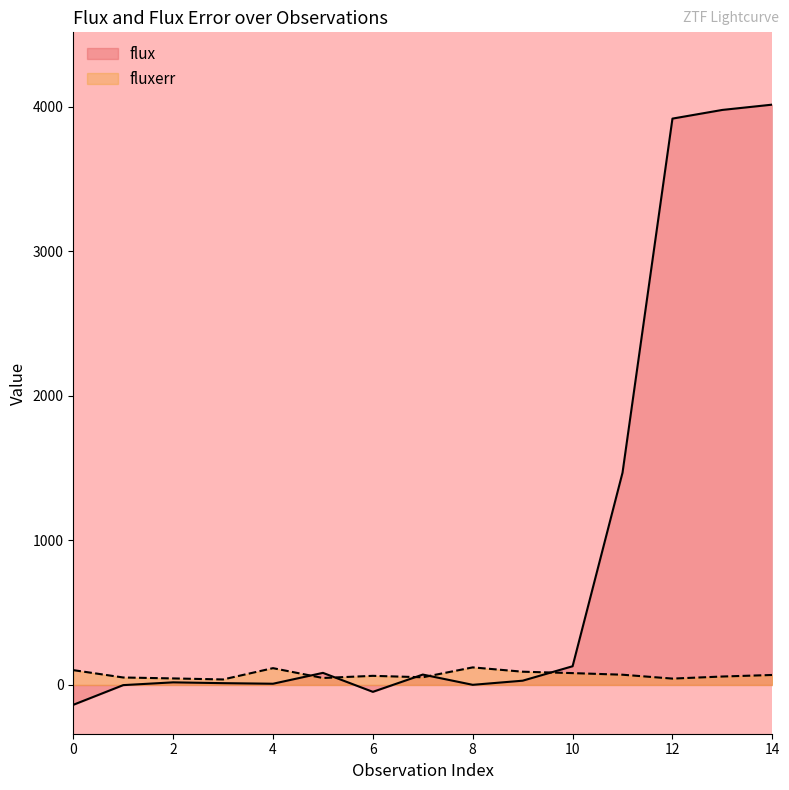

At how many categories does at least one series exceed 676?

4